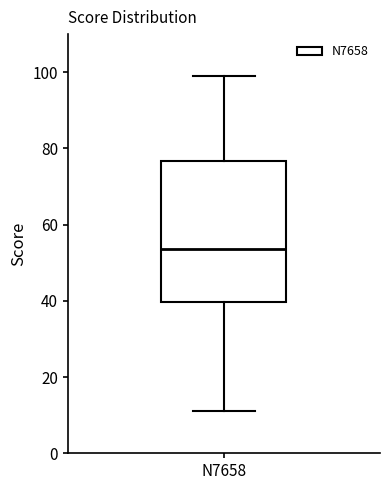

Read this box plot against the y-axis: the position of the median line, the range covered by the box, and the ends of both whiskers. The values are not printed on the chart, so give them approximately, as read against the axis.

median 54, box 40 to 76, whiskers 12 to 100